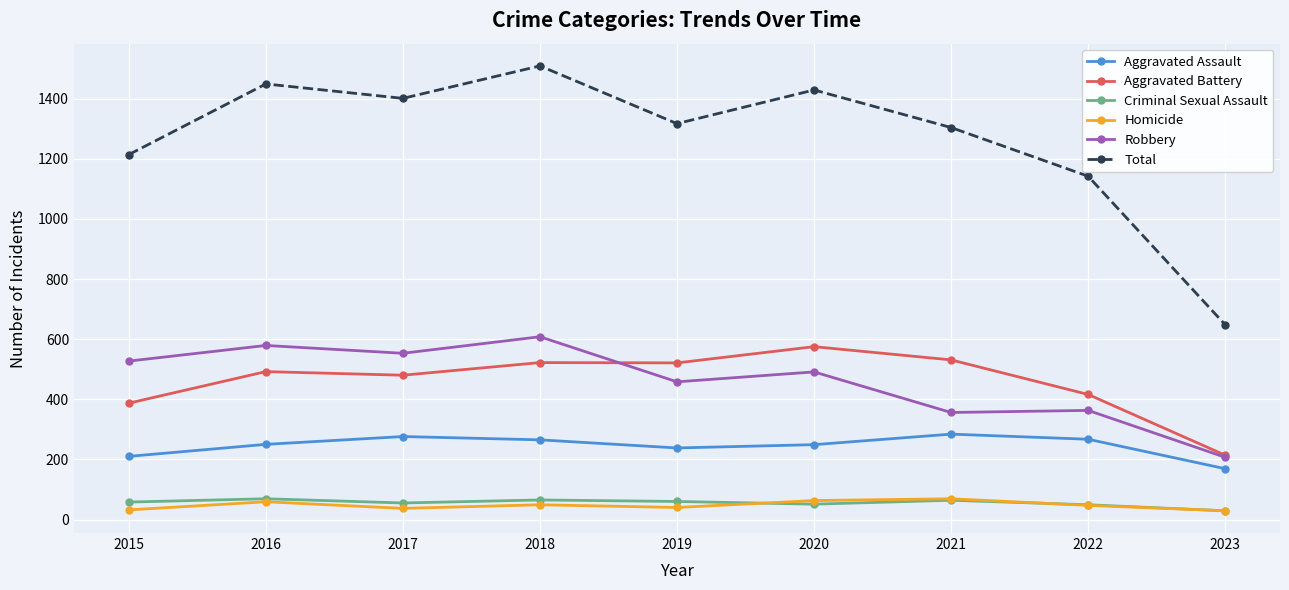

What is the average value of the Total series?

1268